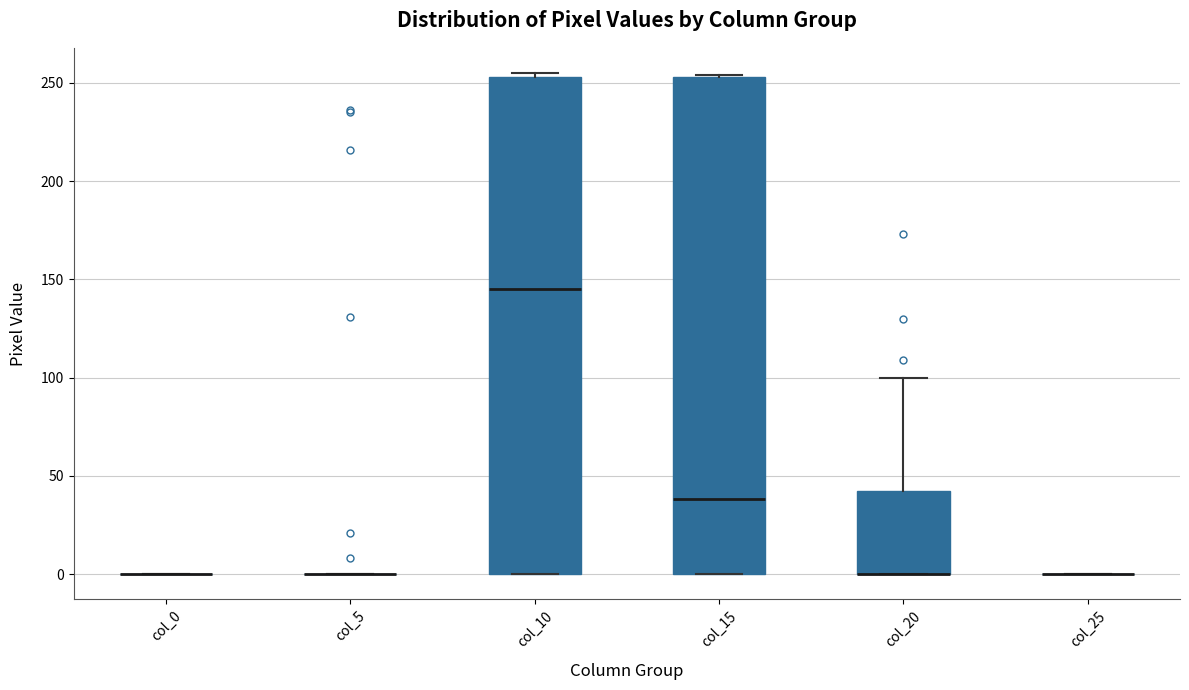

Reading left to right, transcribe this box plot: for each box, give where its median line is, the range the box spans, and where its two whiskers end, as read against the y-axis. The values are not printed on the chart, so give them approximately, as read against the axis.

col_0: box collapsed to a line at 0, whiskers 0 to 0
col_5: box collapsed to a line at 0, whiskers 0 to 0
col_10: median 145, box 0 to 255, whiskers 0 to 255 (just above the box's upper edge)
col_15: median 40, box 0 to 255, whiskers 0 to 255
col_20: median 0 (drawn on the box's lower edge), box 0 to 45, whiskers 0 to 100
col_25: box collapsed to a line at 0, whiskers 0 to 0